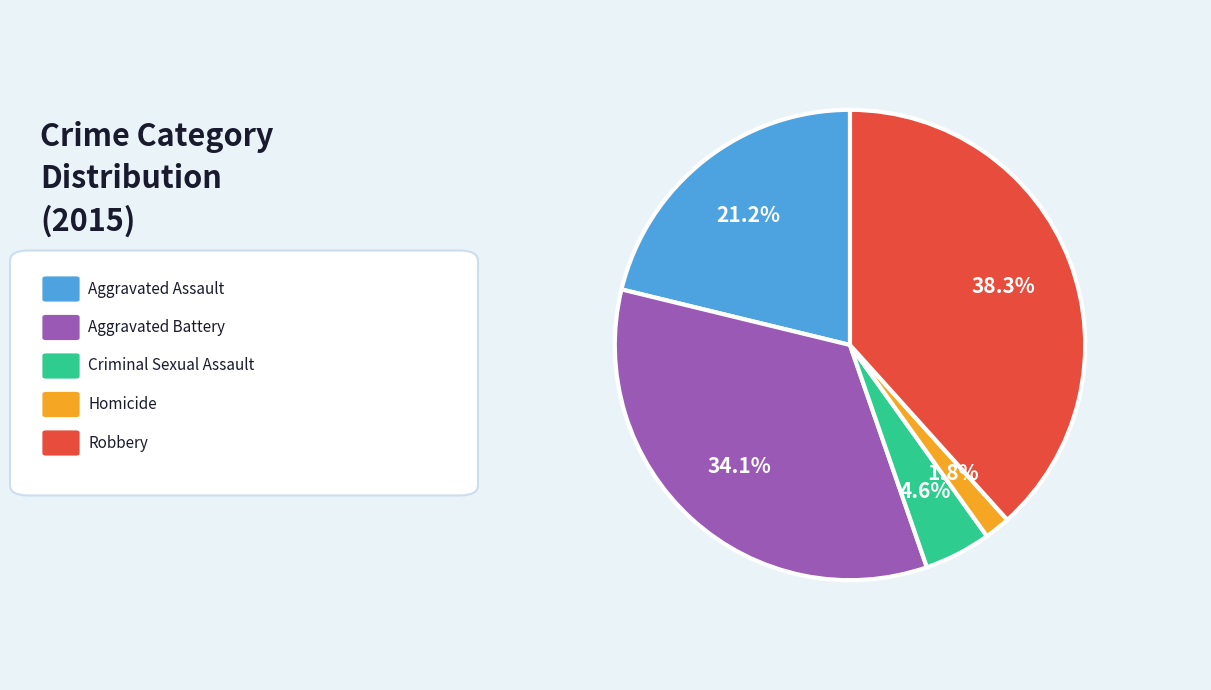

Is there a majority slice in this chart?

No